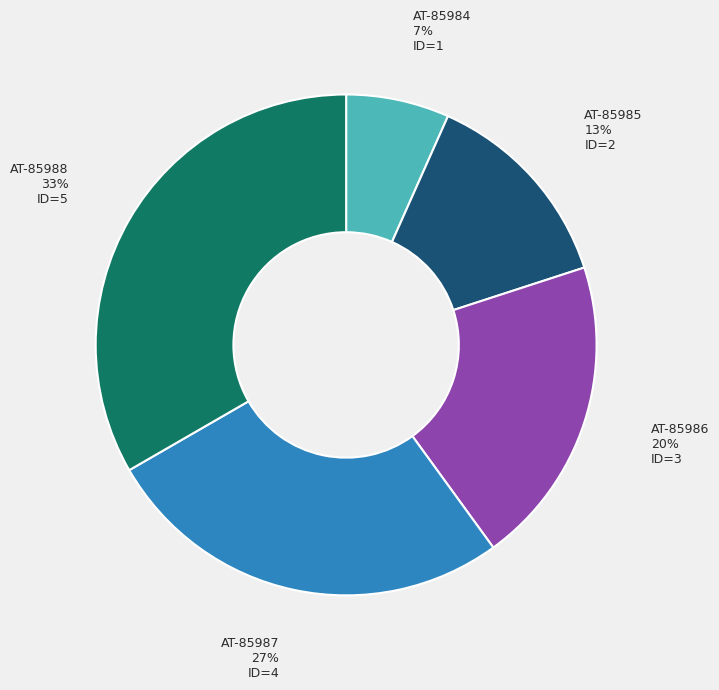

To the nearest percent, what portion does AT-85987 represent?

27%